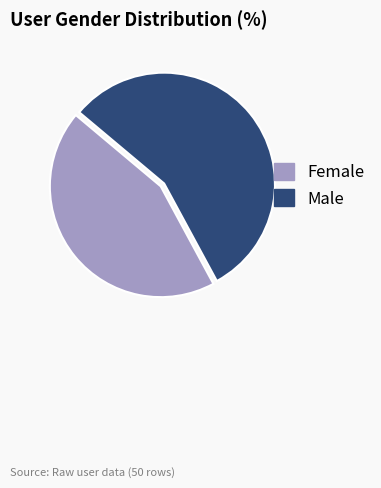

Do Male and Female together represent more than half of the pie?

Yes